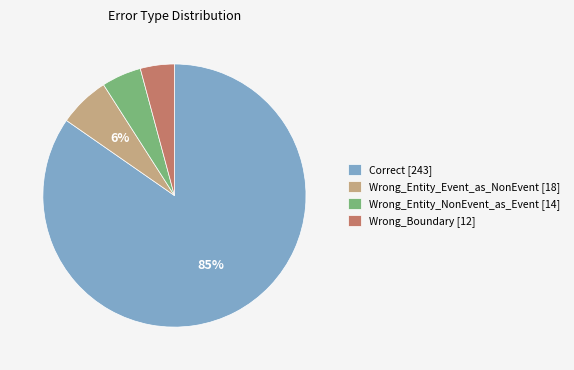

To the nearest percent, what percentage of the pie is Wrong_Entity_Event_as_NonEvent?

6%